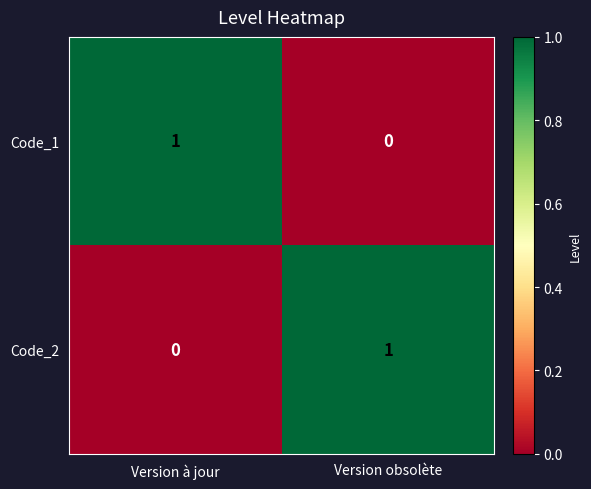

Reading left to right, transcribe all the data shown in this chart.

Code_1: Version à jour=1	Version obsolète=0
Code_2: Version à jour=0	Version obsolète=1